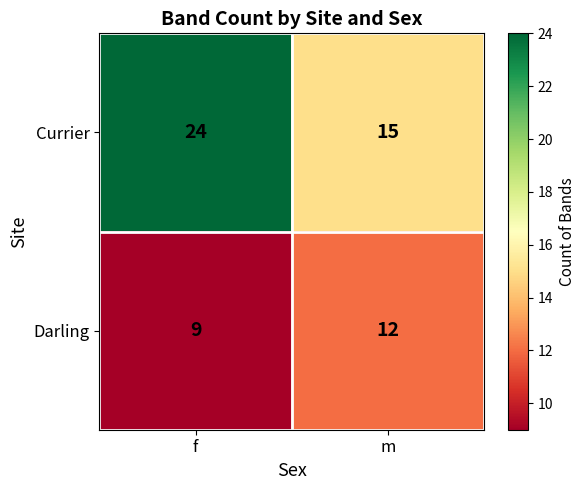

The value of Darling at f is 4. True or false?

False